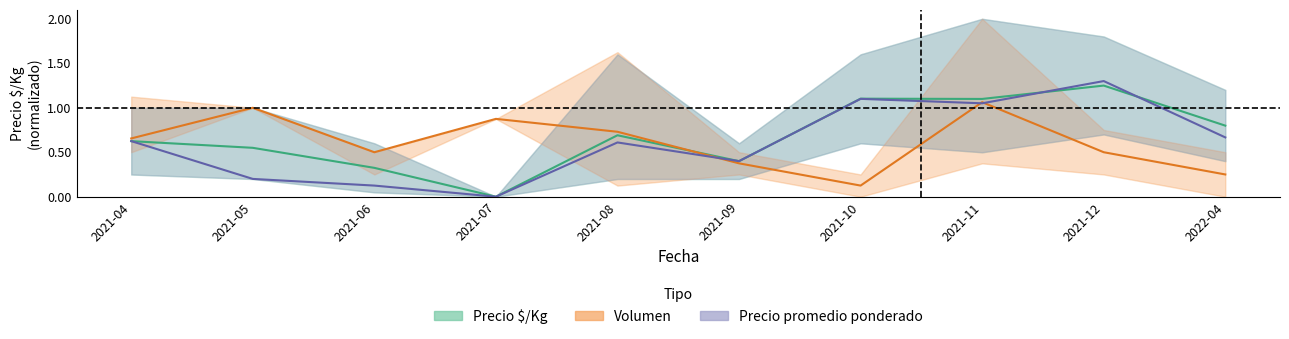

What position from the right is 2021-08?

6